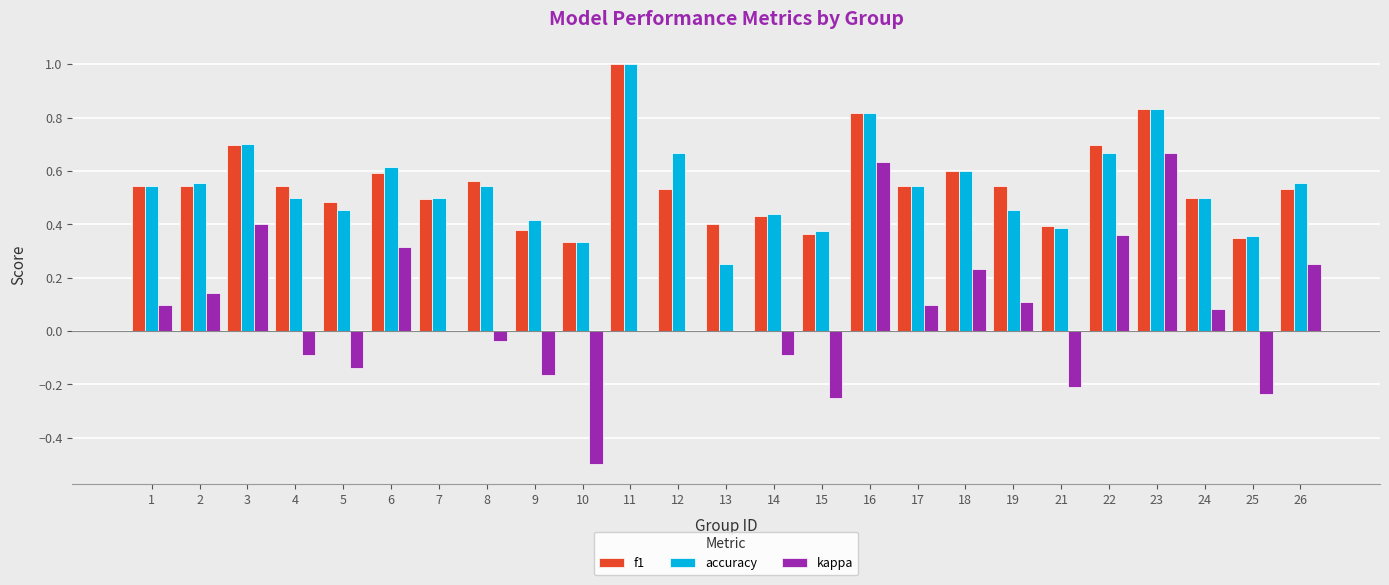

What is the greatest value displayed?

1.0